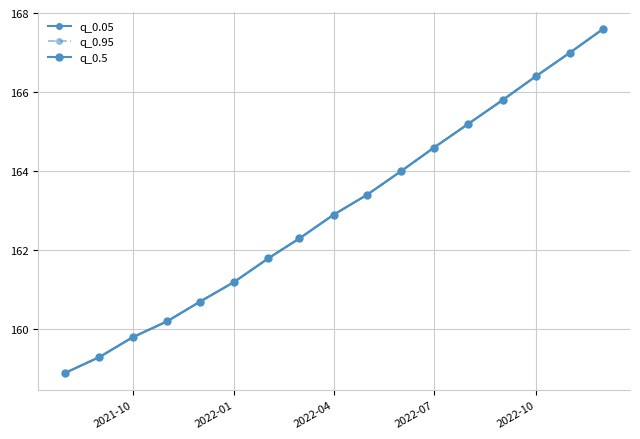

Does the chart have visible grid lines?

Yes